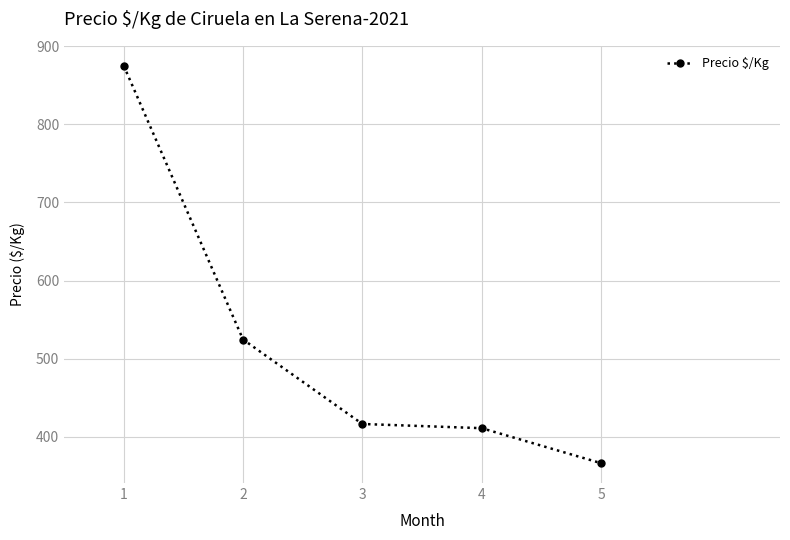

Rank the categories by value from lowest to highest.

5, 4, 3, 2, 1